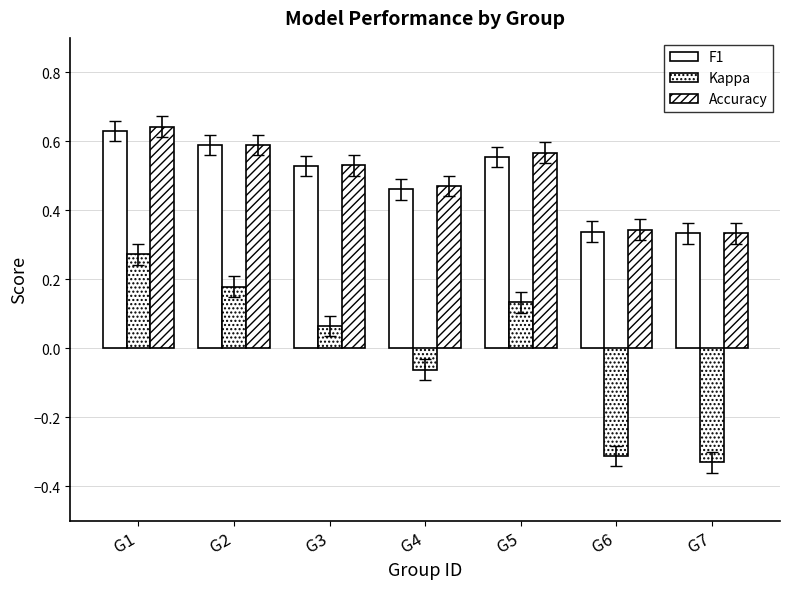

What value does the Kappa series have at G3?

0.1